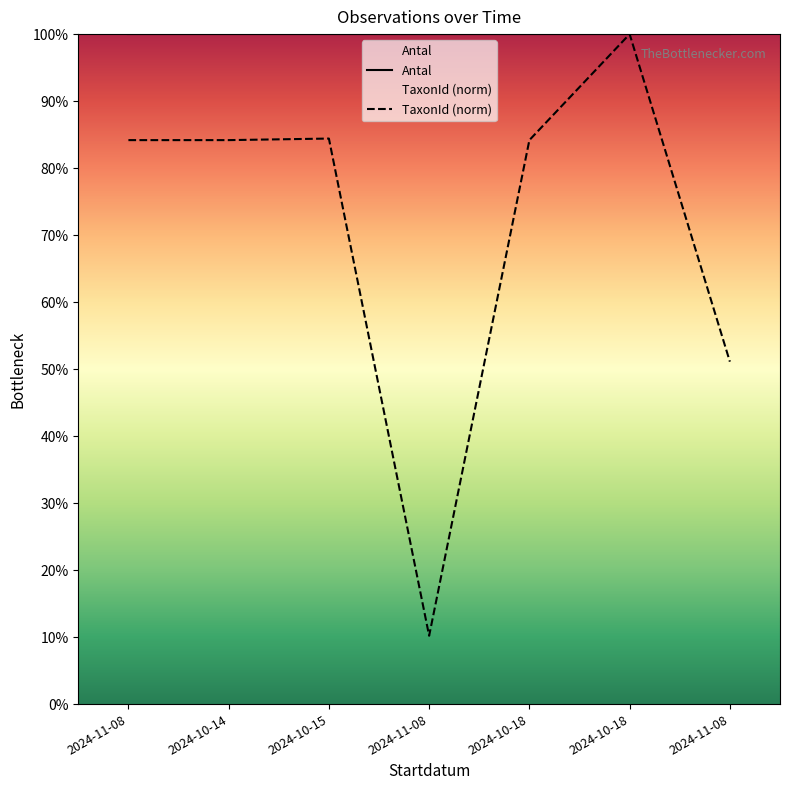

How many lines are shown in the chart?

2